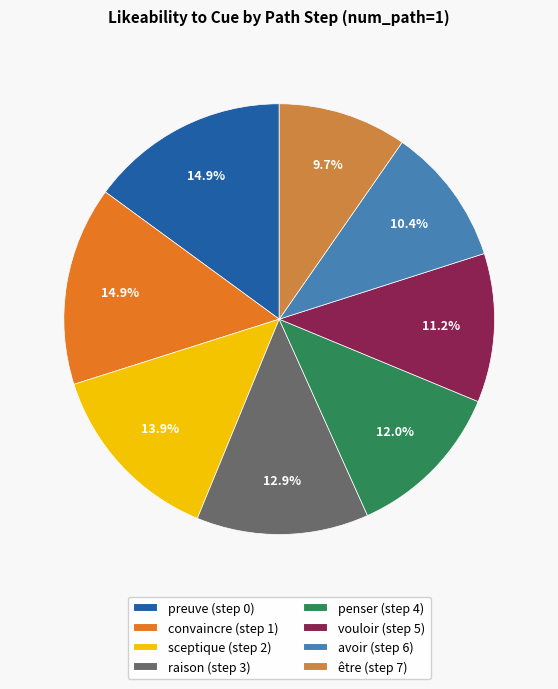

Is it true that être (step 7) is 10% of the pie?

True